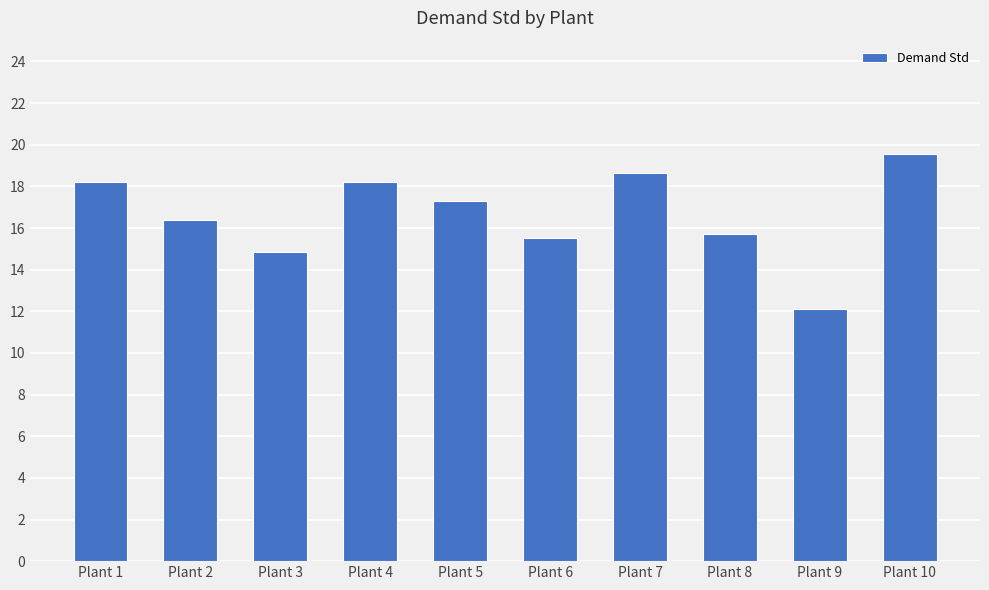

How many distinct data groups are displayed?

1